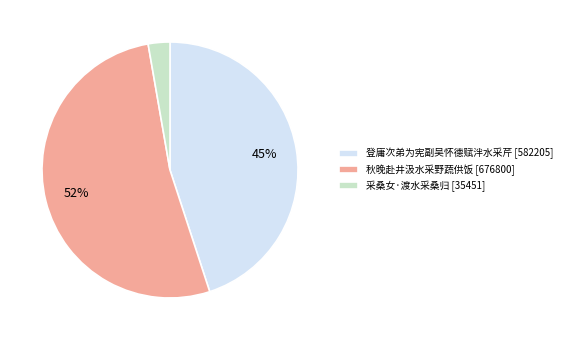

Is it true that 秋晚赴井汲水采野蔬供饭 is 52% of the pie?

True